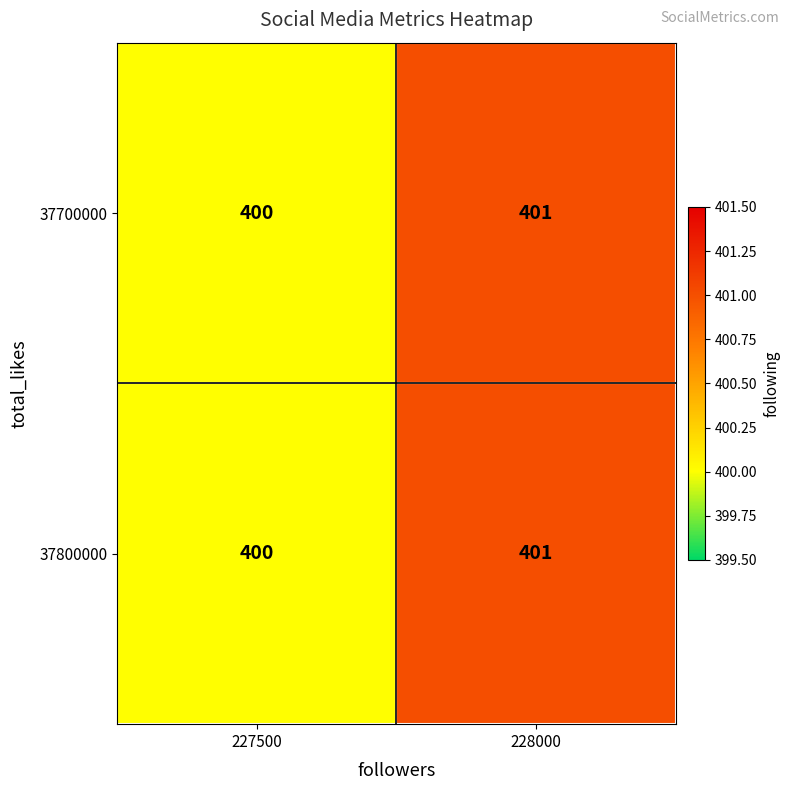

True or false: 37700000 has a value of 608 at 227500.

False